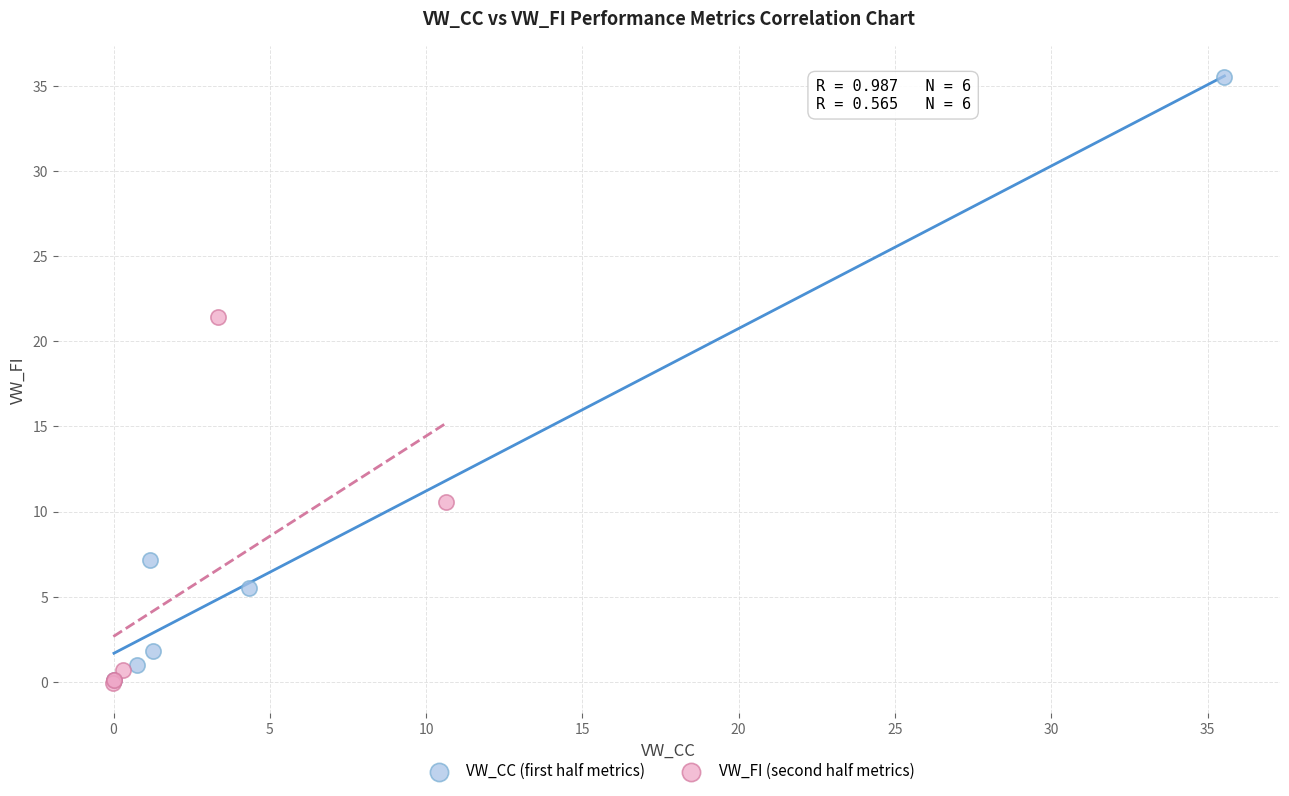

Which series has the widest spread of Y values?

VW_CC (first half metrics)